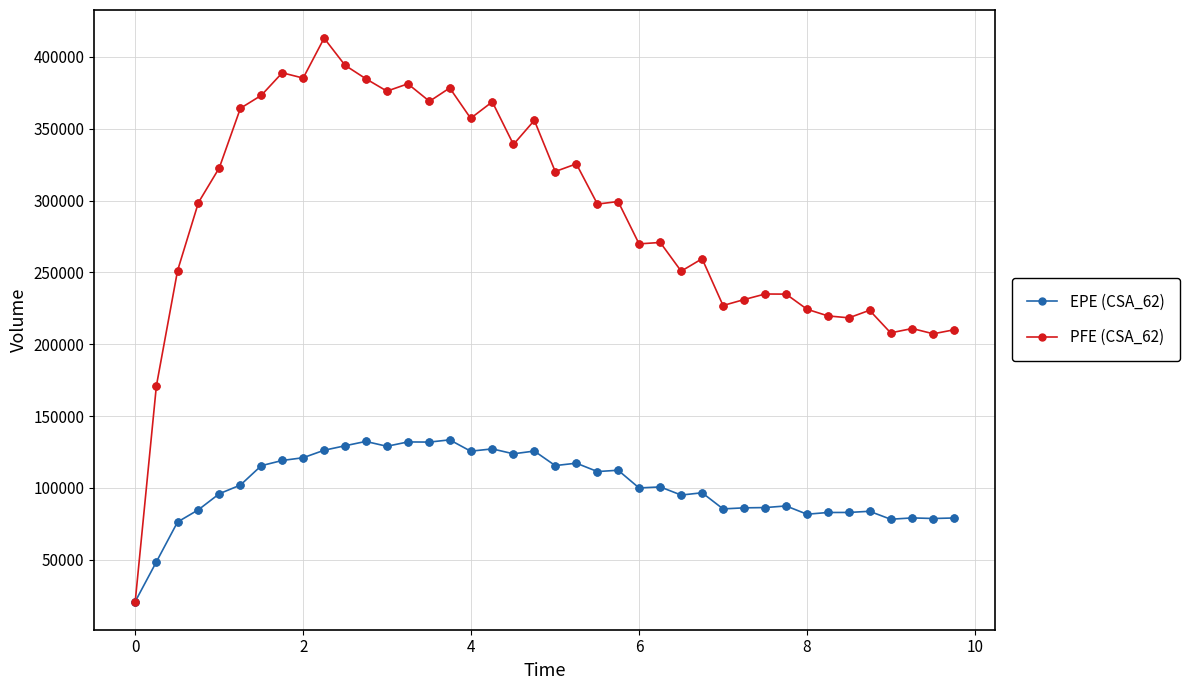

What are all the series names shown in the legend?

EPE (CSA_62), PFE (CSA_62)